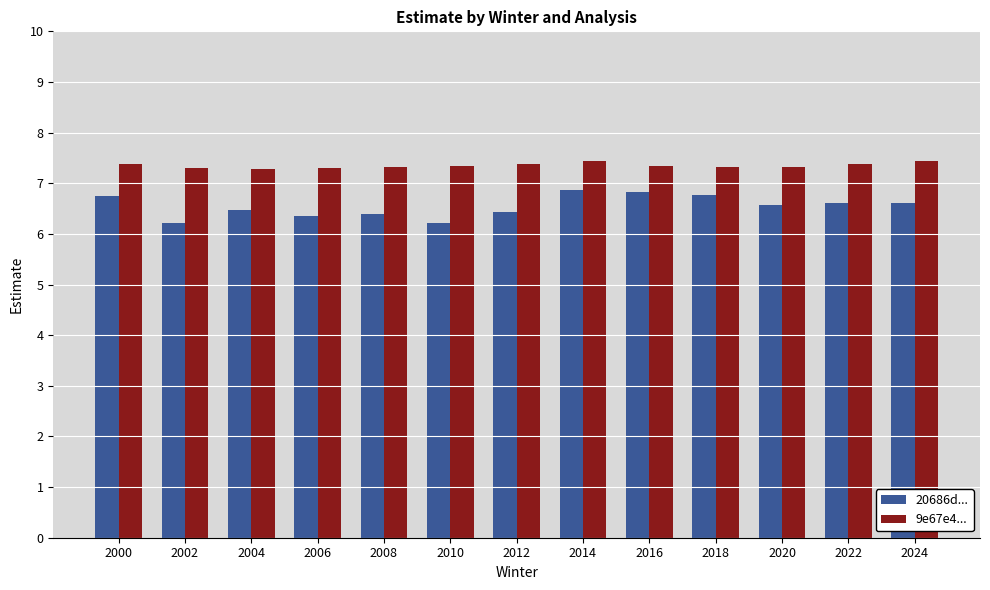

The value of 9e67e4... at 2024 is 10.5. True or false?

False